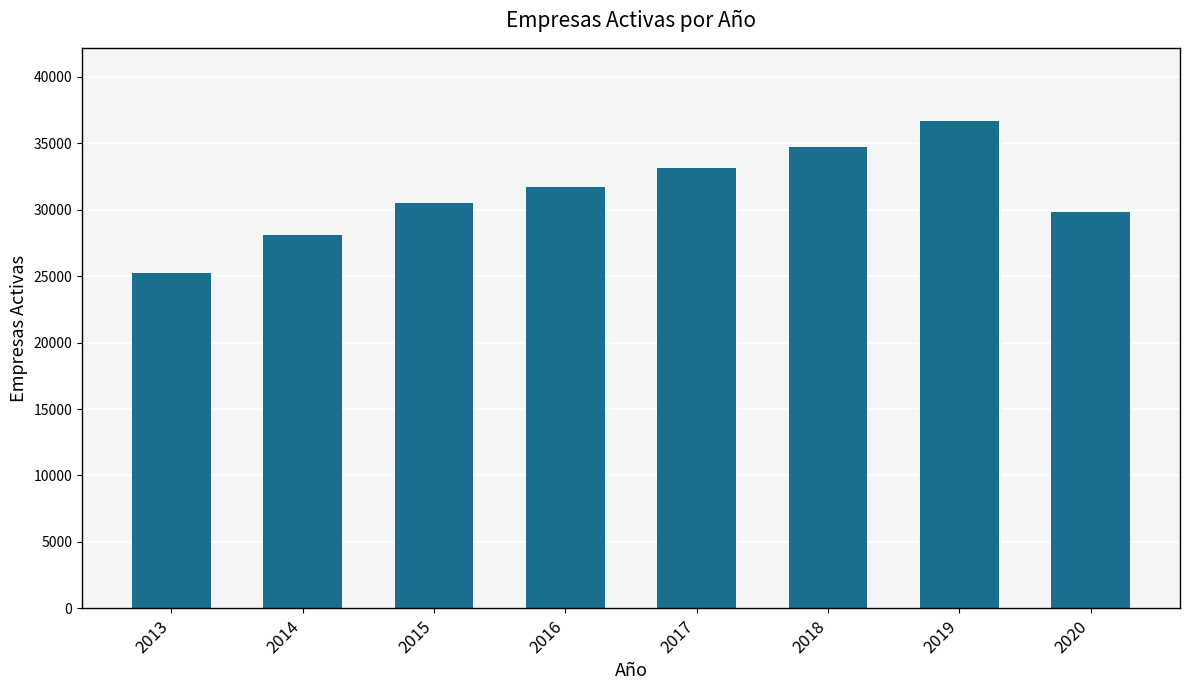

The value at 2013 is 44944. True or false?

False